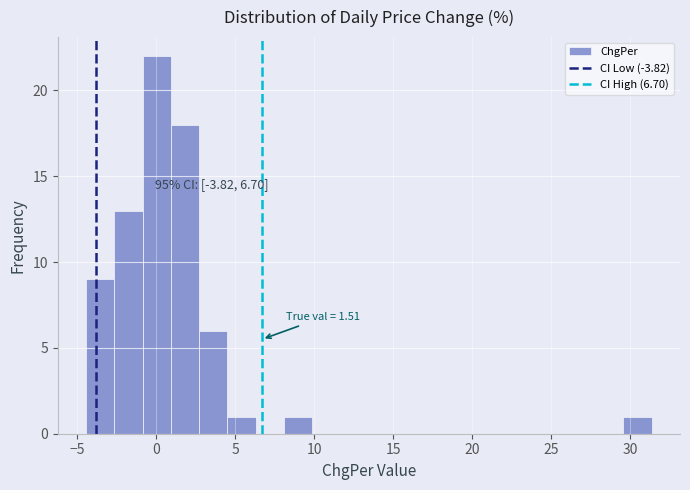

Around what value on the x-axis is the tallest bar? Give the approximate position of its centre, as read against the axis.

0.0